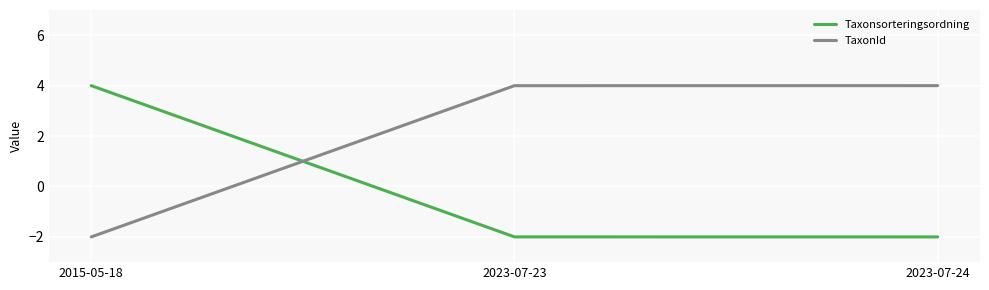

What is the difference between the maximum and minimum values in the Taxonsorteringsordning series?

6.0